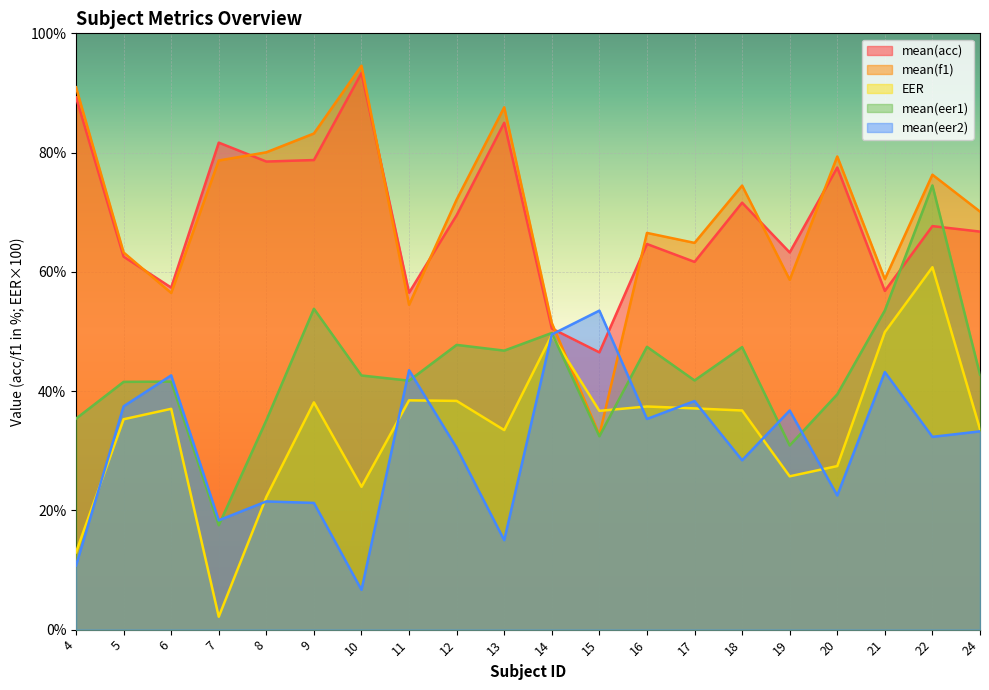

Which series changed the most between 4 and 13?

EER